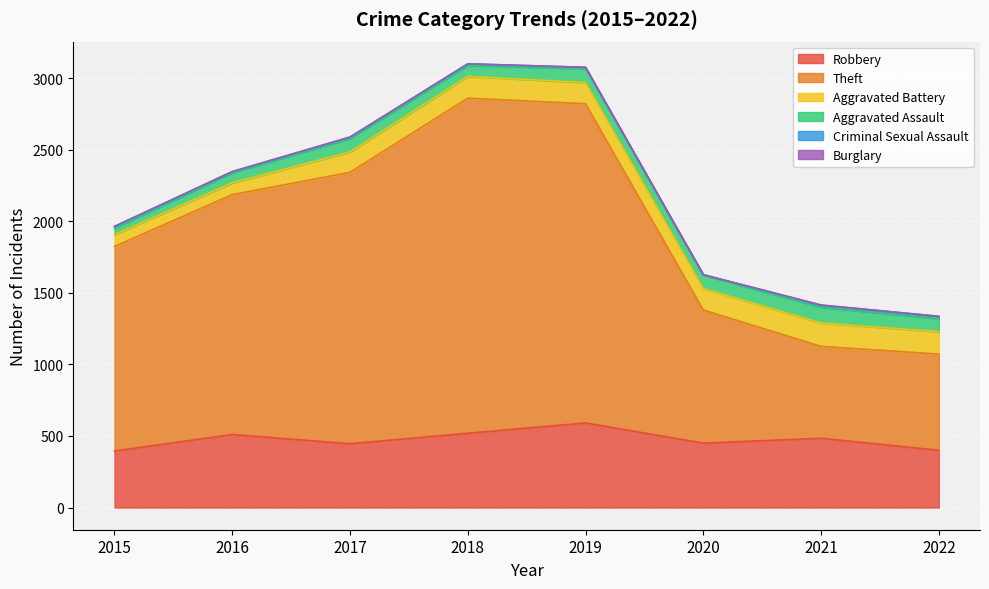

Does the chart display data point markers on the line(s)?

No